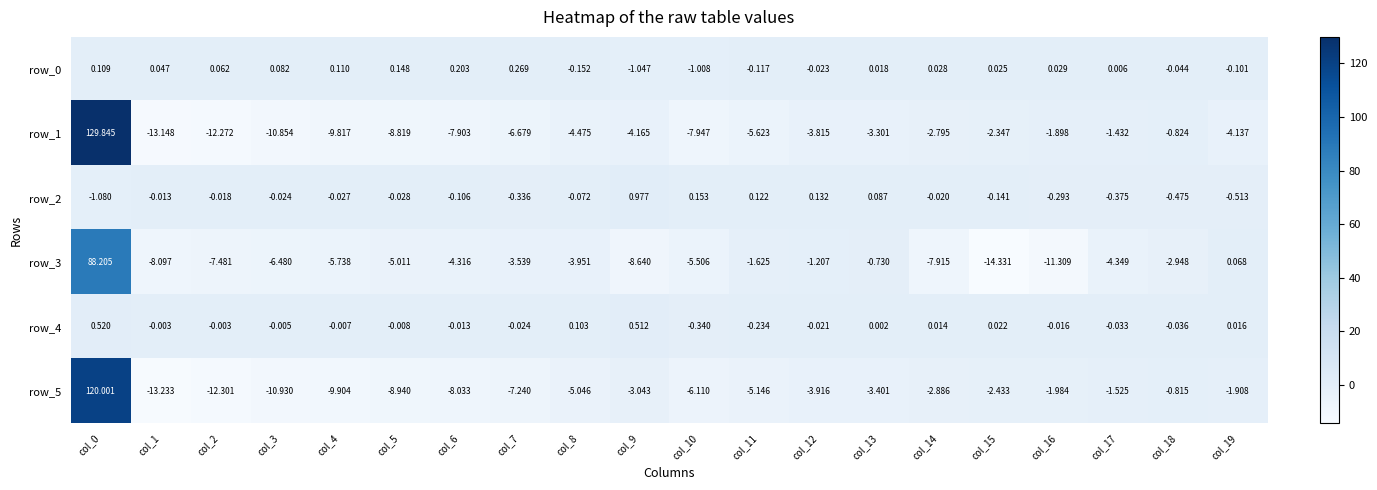

What is the sum of all row_4 values?

0.4